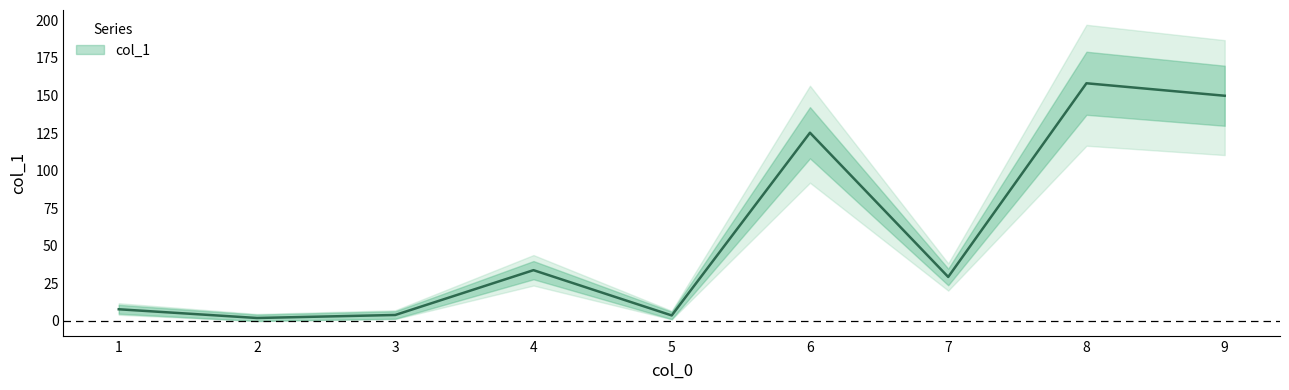

At which label is the value closest to 80?

6